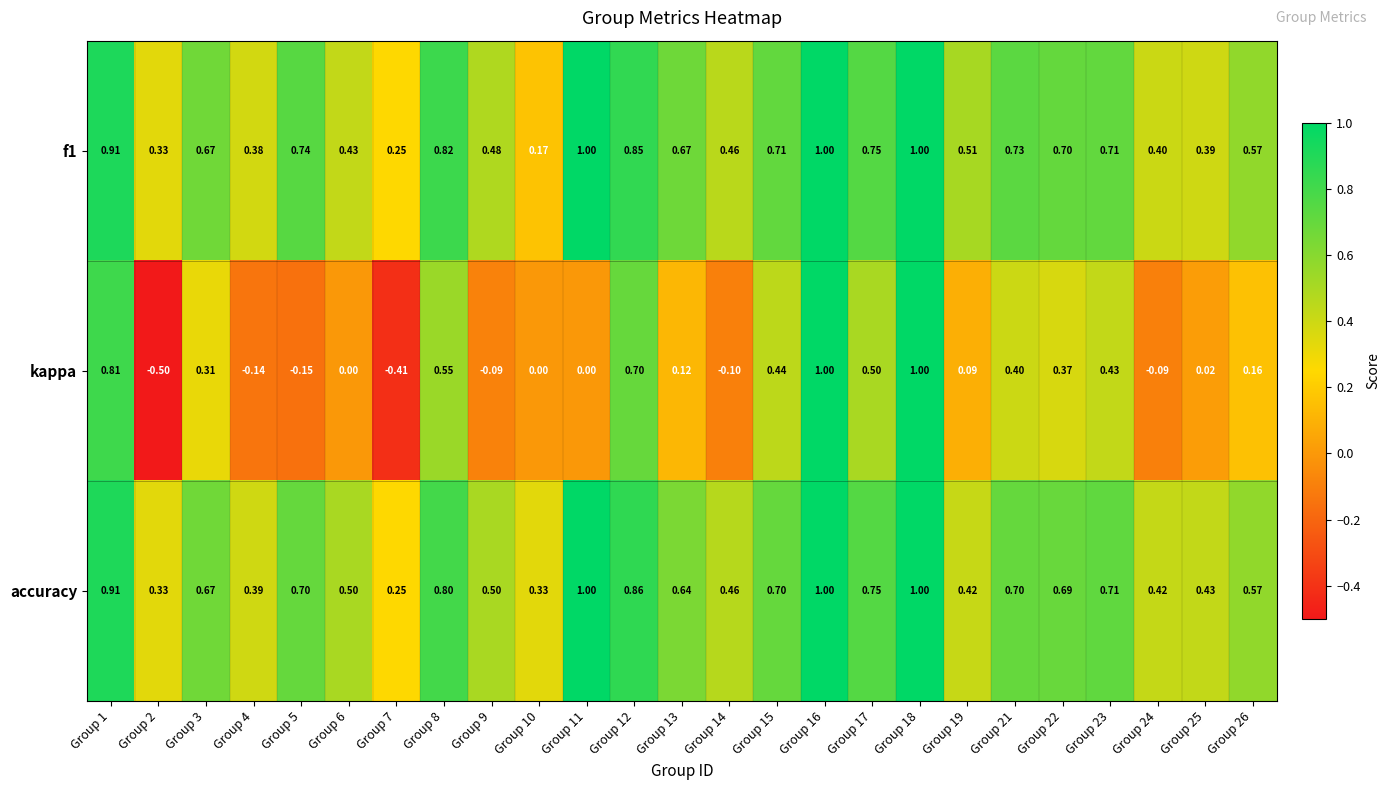

Which series has the largest total across all categories?

accuracy